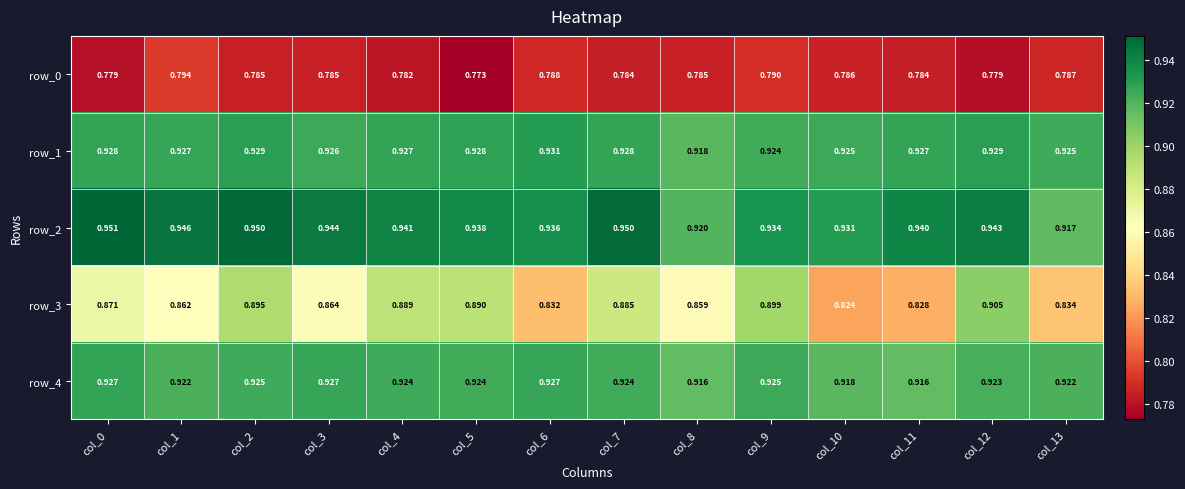

At which category is the sum across all series the highest?

col_2